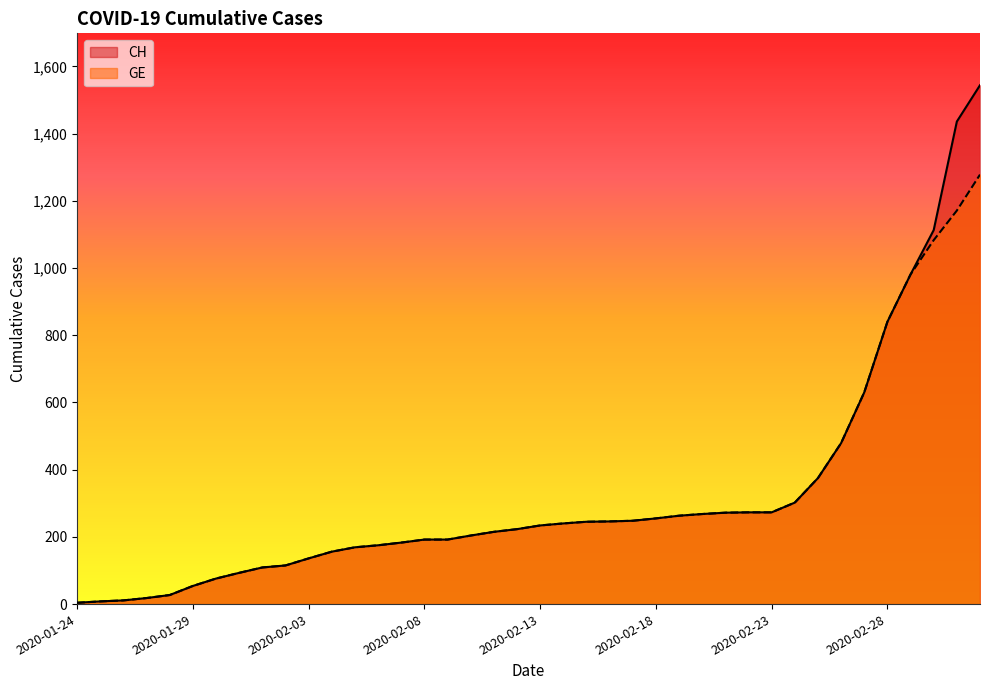

What is the smallest value displayed?

4